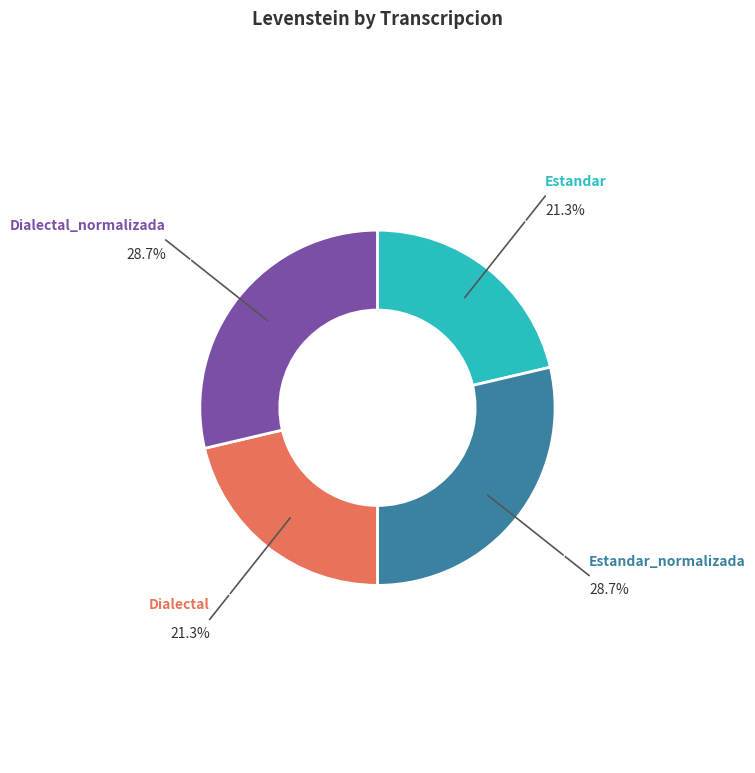

Is Estandar the majority of the pie?

No